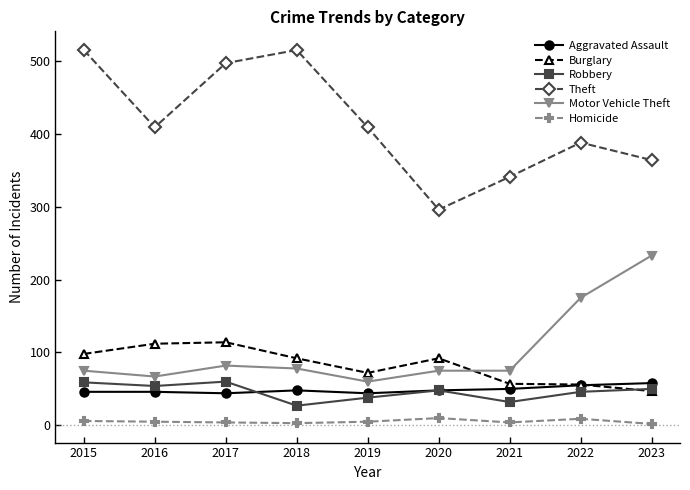

Which series has the largest range (max minus min)?

Theft